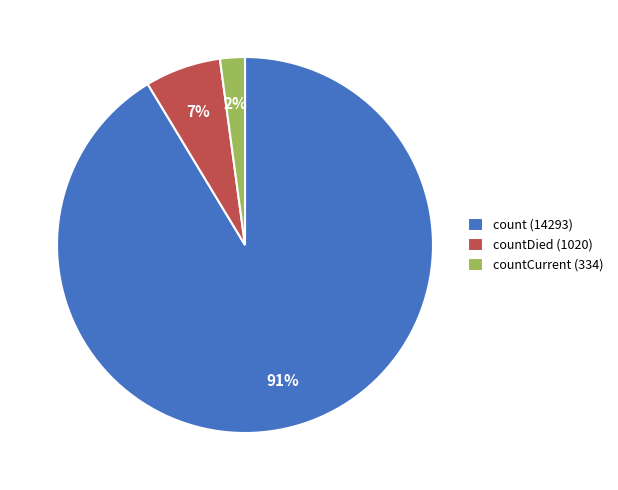

Is it true that countCurrent (334) is 2% of the pie?

True